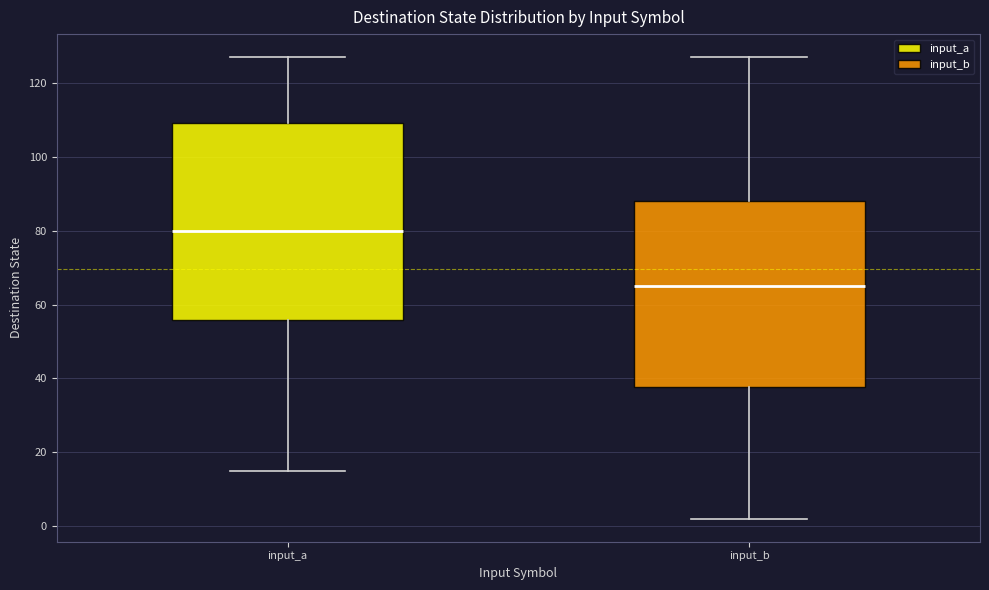

Where does the lower whisker of the box for input_b end on the y-axis? The values are not printed on the chart, so give them approximately, as read against the axis.

2